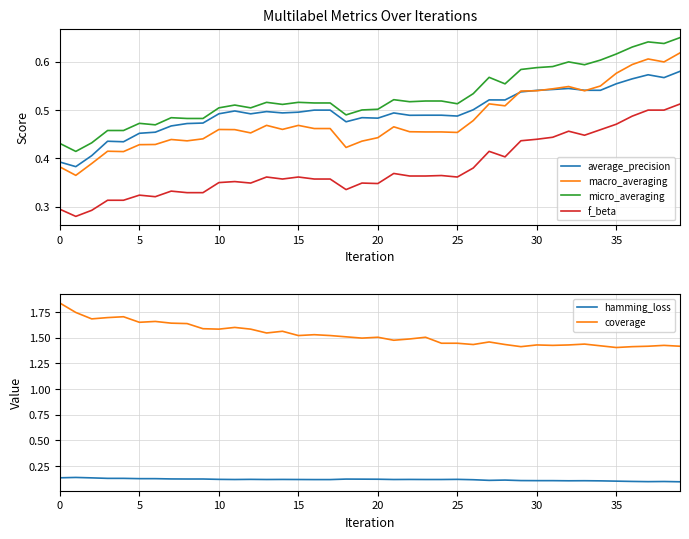

What are all the series names shown in the legend?

average_precision, macro_averaging, micro_averaging, f_beta, hamming_loss, coverage